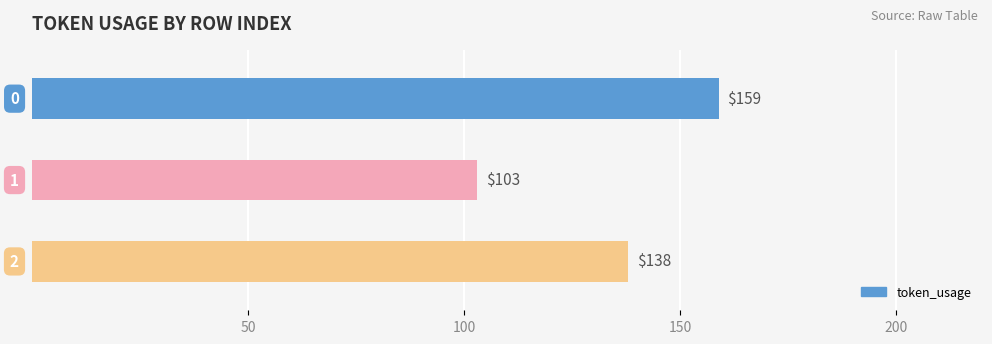

What is the label of the 3rd bar from the top?

2.0